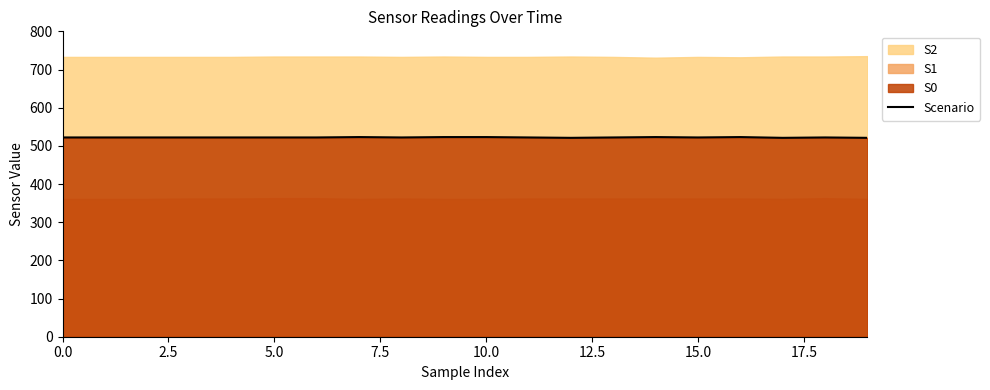

What is the smallest value displayed?

521